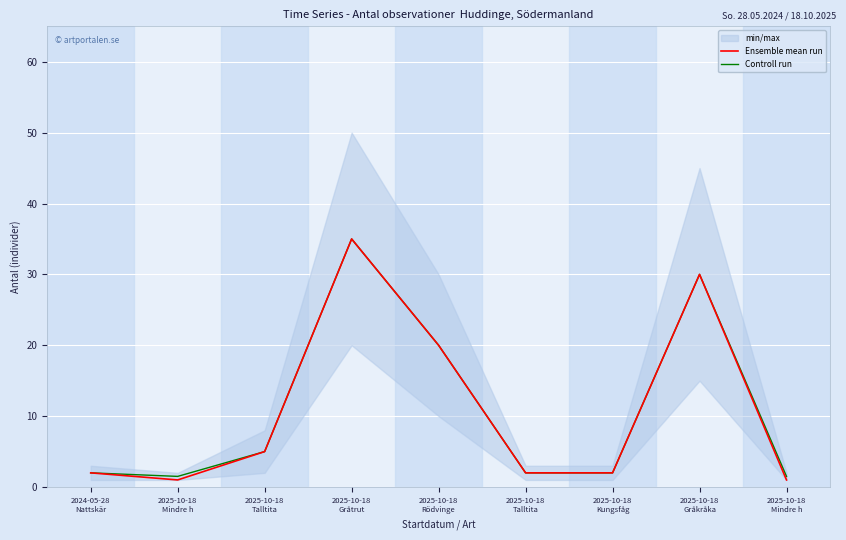

True or false: Ensemble mean run has a value of 51.2 at 2025-10-18
Gråkråka.

False